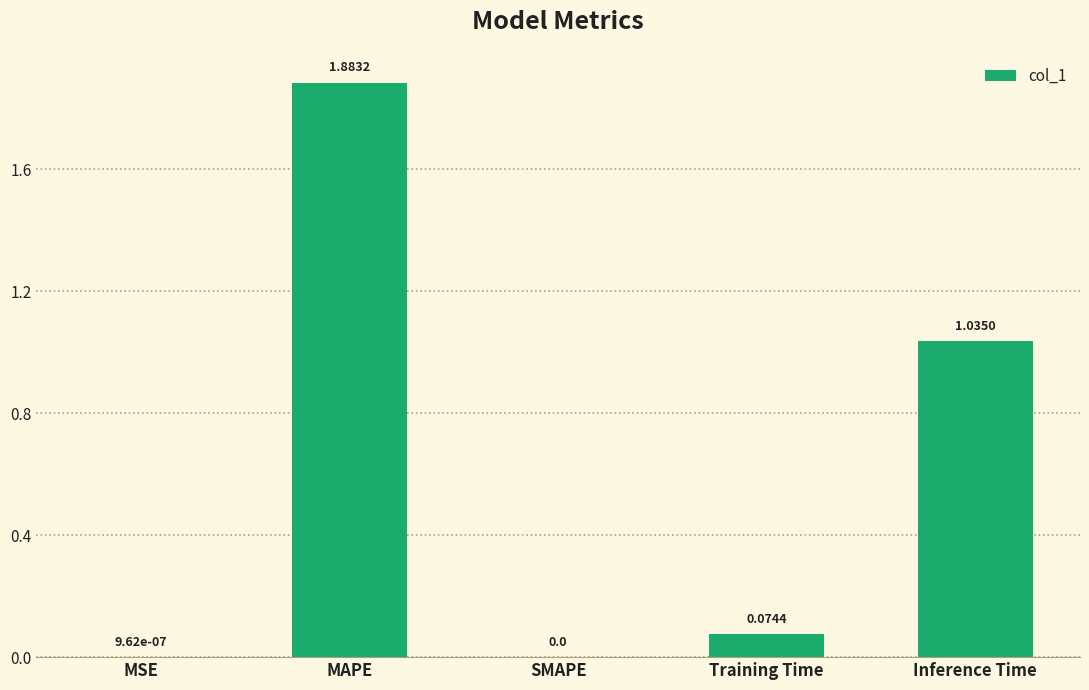

Count the number of data series in this chart.

1